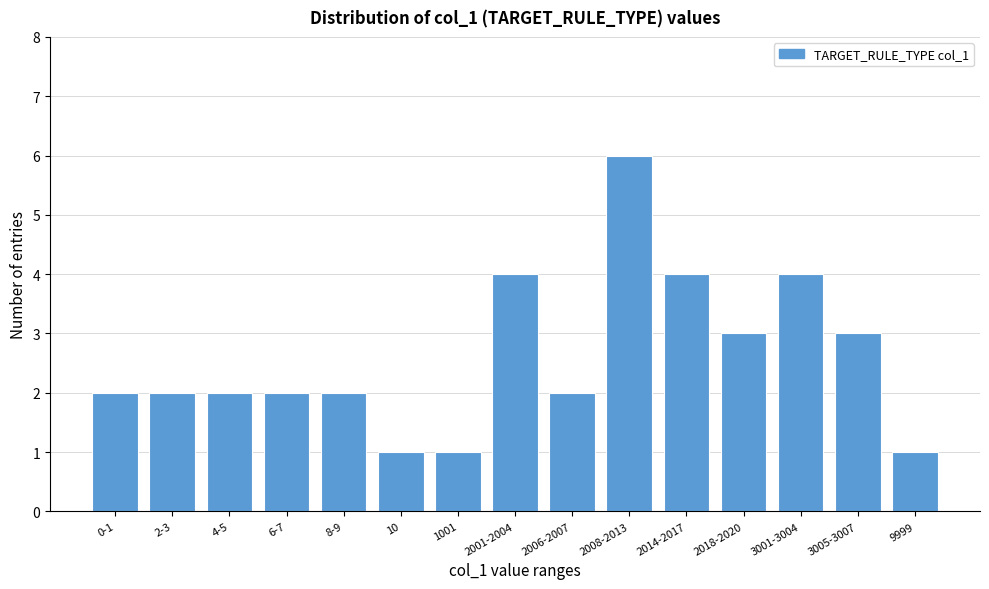

Reading left to right, extract all data points from this chart.

0-1=2	2-3=2	4-5=2	6-7=2	8-9=2	10=1	1001=1	2001-2004=4	2006-2007=2	2008-2013=6	2014-2017=4	2018-2020=3	3001-3004=4	3005-3007=3	9999=1